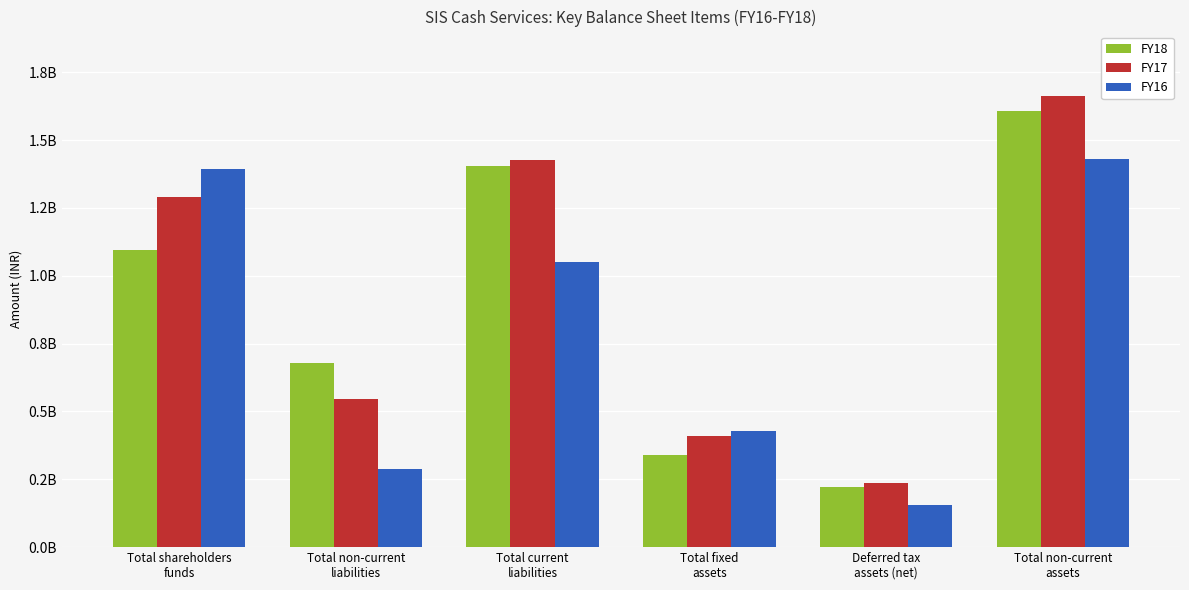

True or false: FY18 has a value of 473547511 at Total fixed
assets.

False